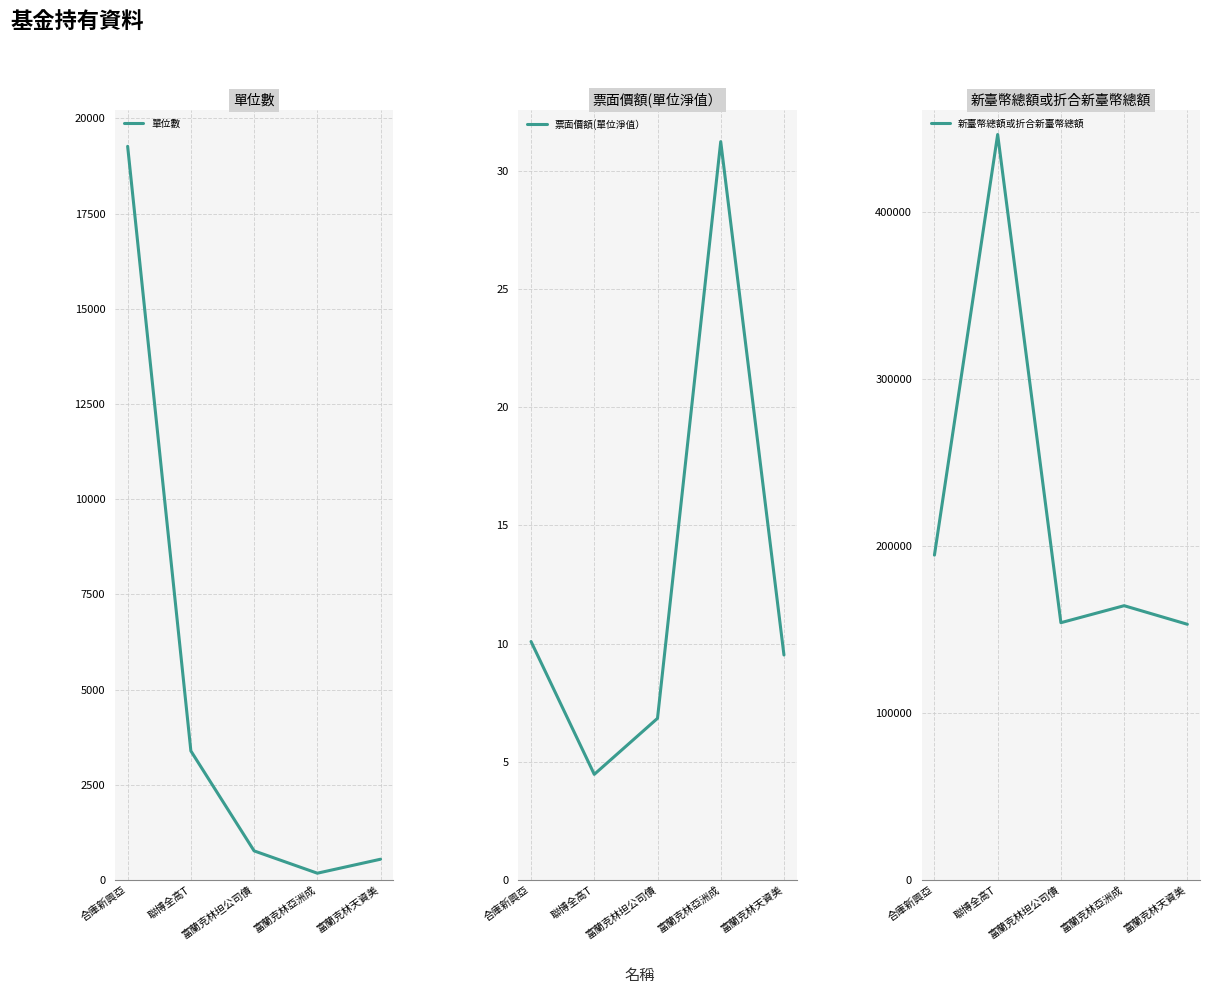

True or false: 單位數 and 新臺幣總額或折合新臺幣總額 intersect in this chart.

False